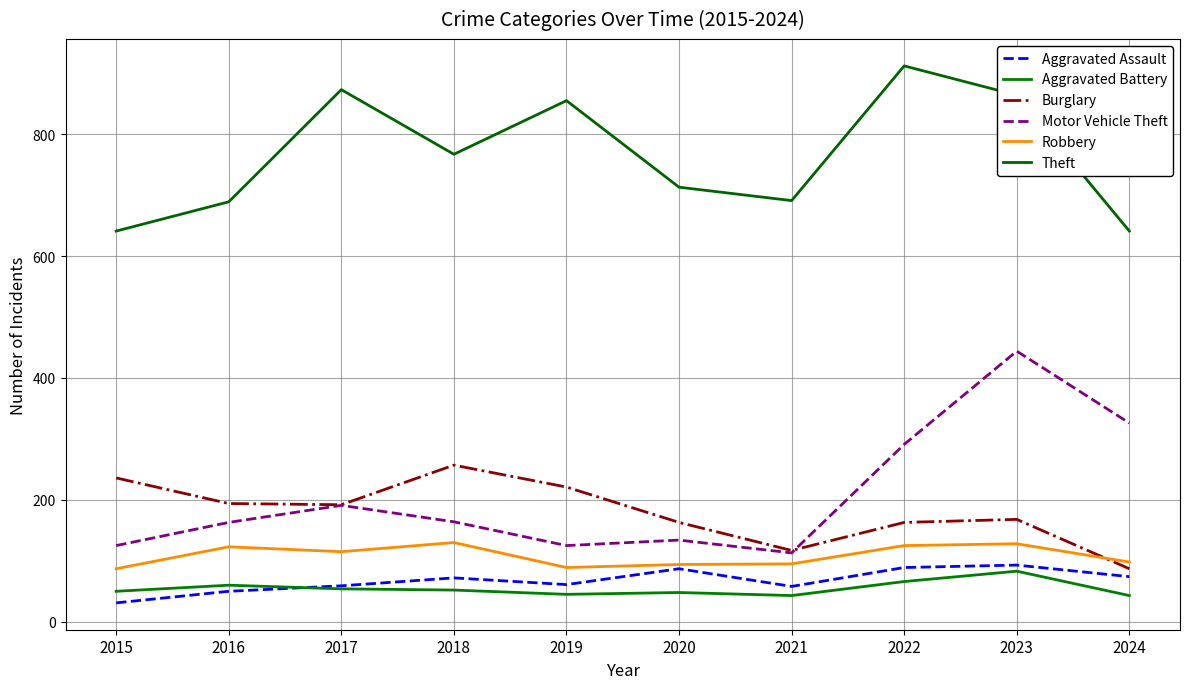

Which series has the widest spread of values?

Motor Vehicle Theft